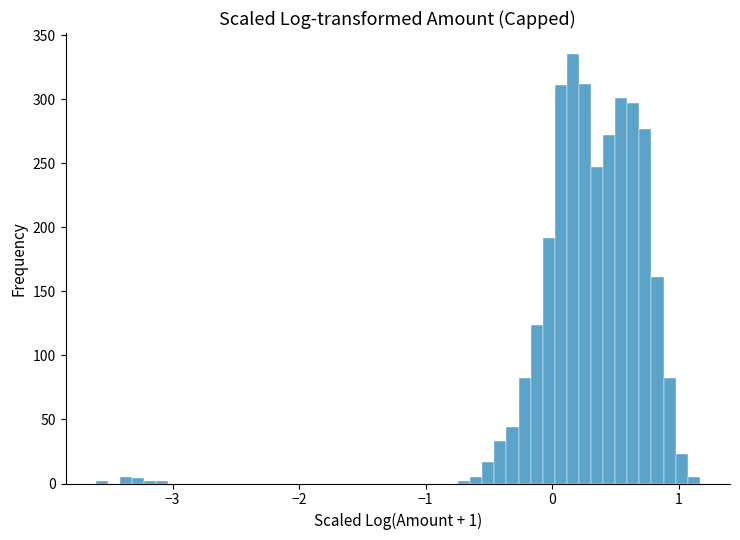

Around what value on the x-axis is the tallest bar? Give the approximate position of its centre, as read against the axis.

0.2